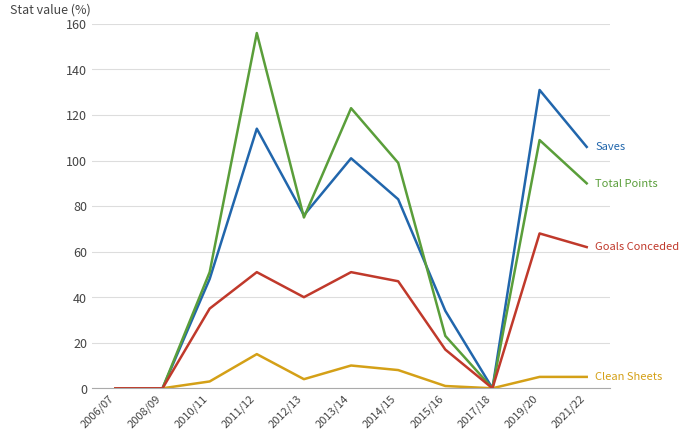

What position from the left is 2019/20?

10